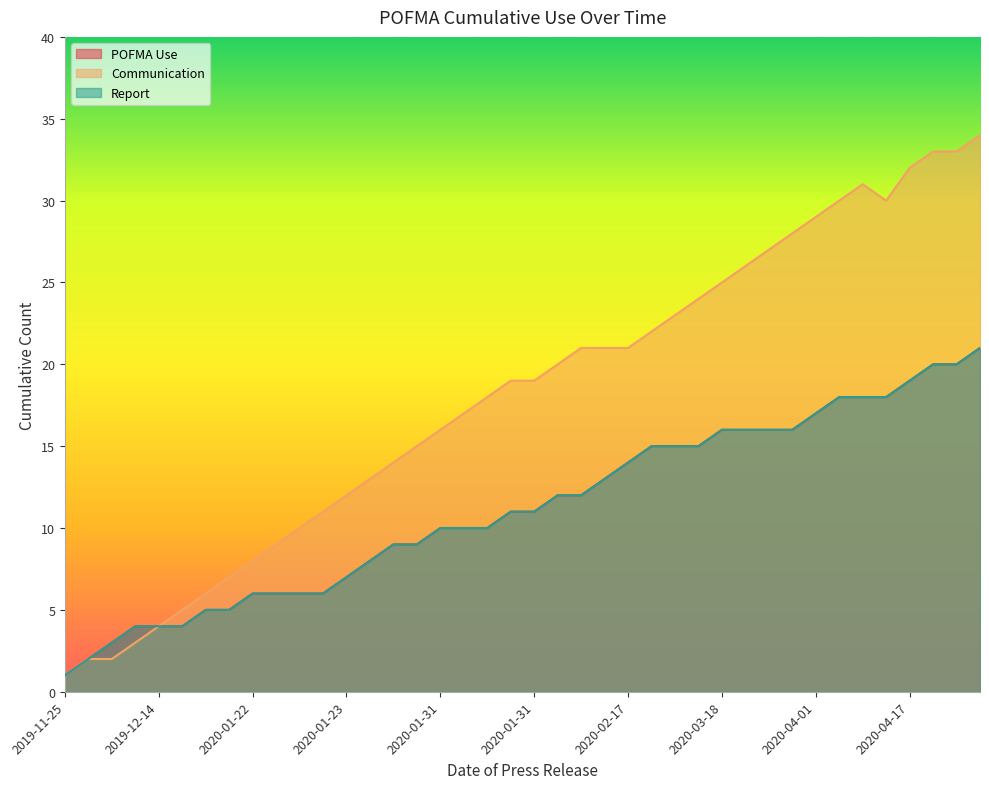

True or false: Communication and Report intersect in this chart.

False